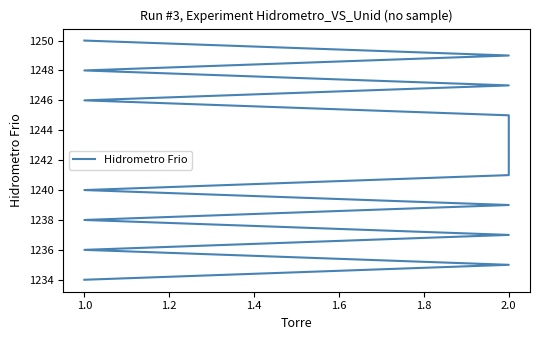

How many values exceed 1242?

8